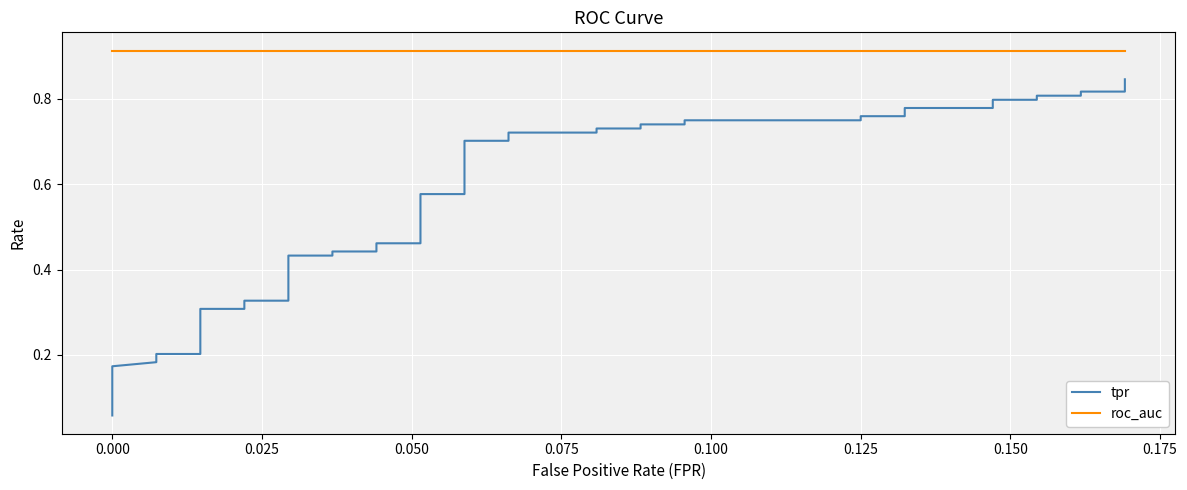

True or false: tpr and roc_auc intersect in this chart.

False